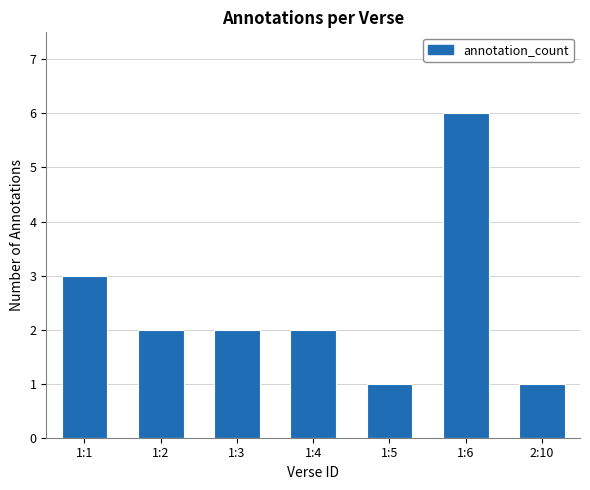

The value at 1:2 is 2. True or false?

True